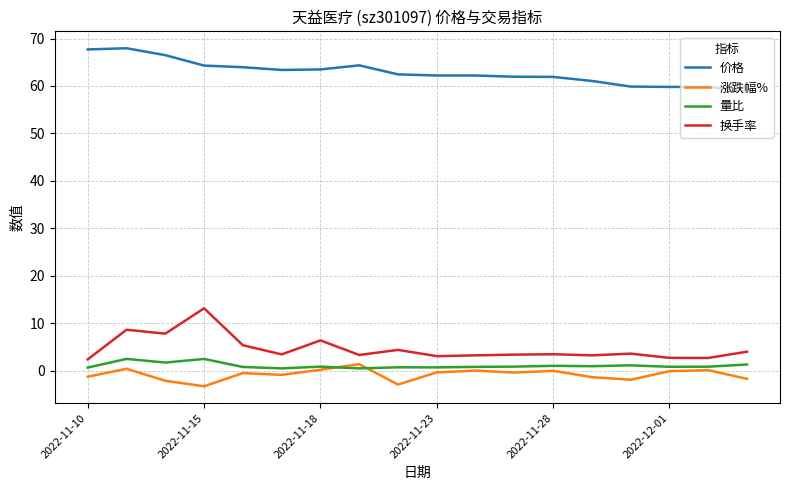

What are all the series names shown in the legend?

价格, 涨跌幅%, 量比, 换手率